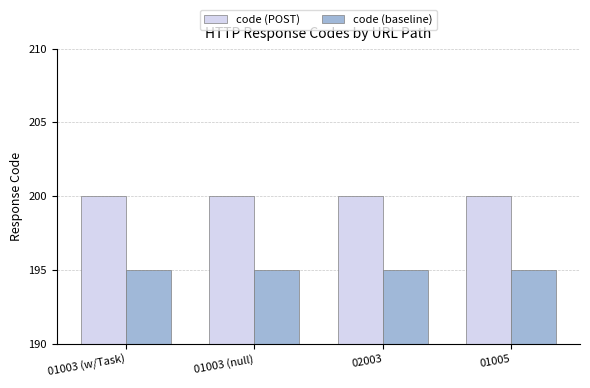

What is the difference between the highest and lowest values at 01003 (w/Task)?

5